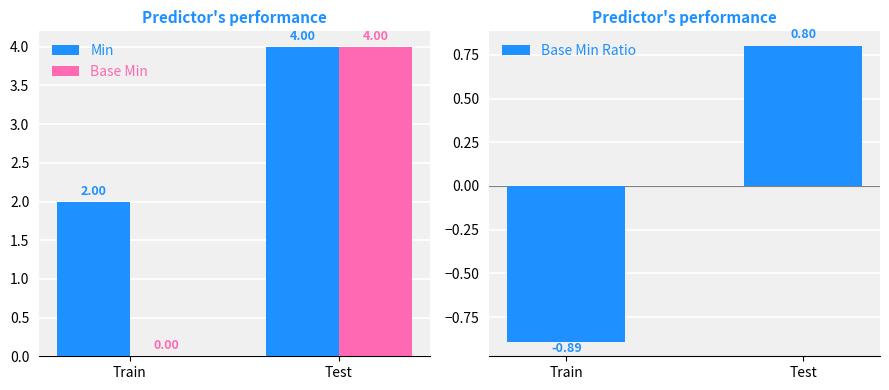

Where does the Base Min Ratio series first go above 0?

Test